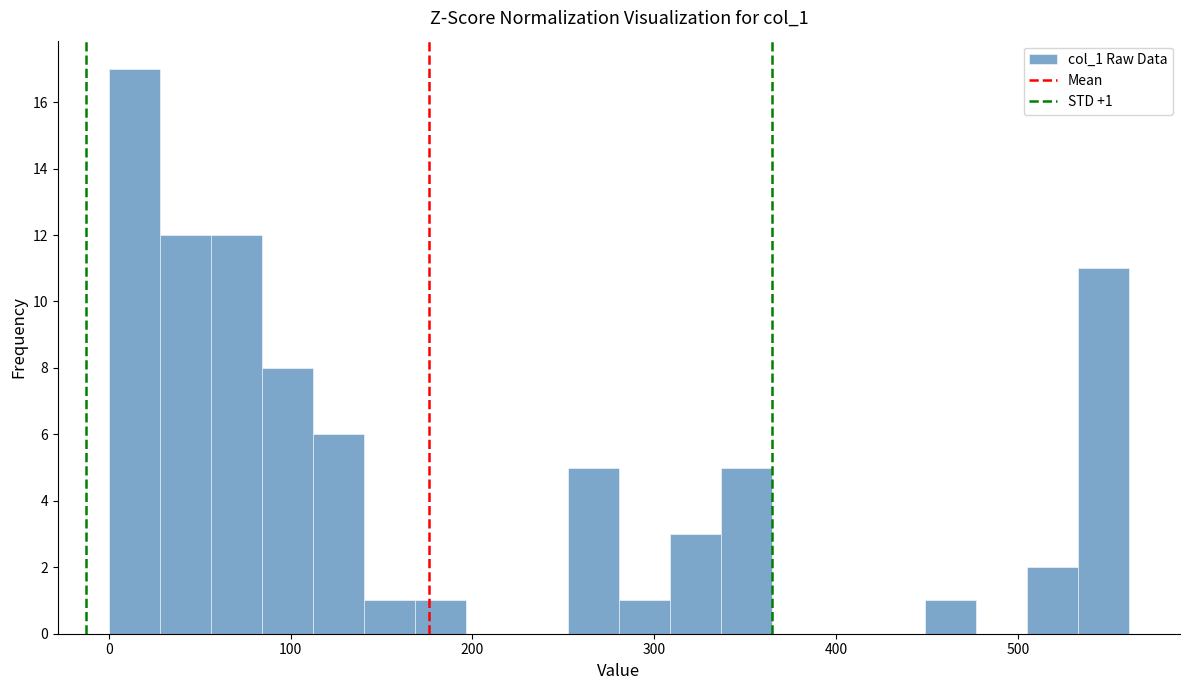

Around what value on the x-axis is the tallest bar? Give the approximate position of its centre, as read against the axis.

10